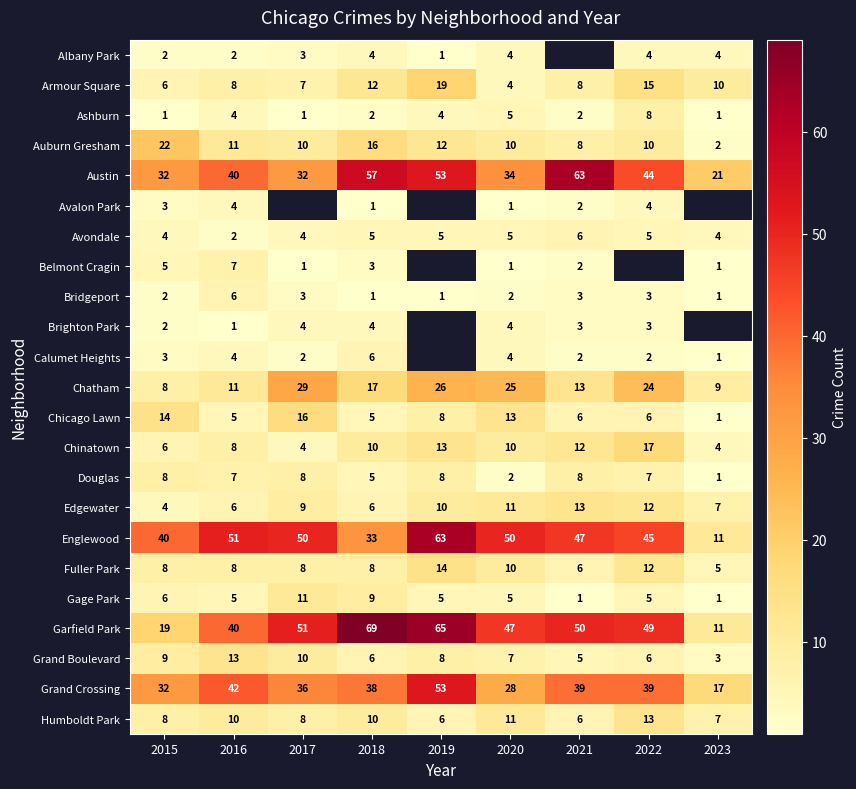

What is the sum of the Grand Boulevard values at 2020 and 2016?

20